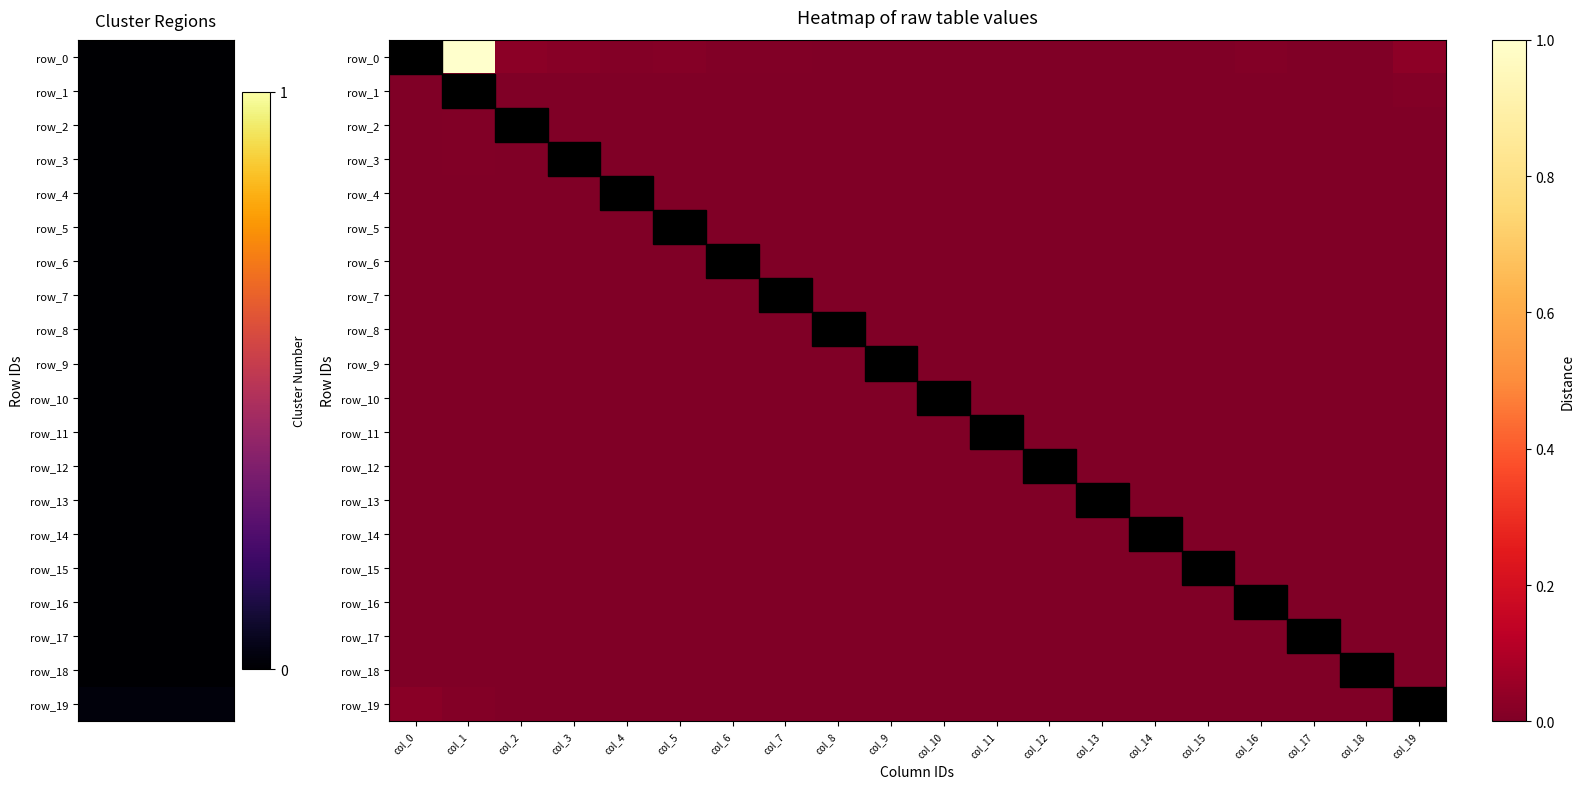

Is the value of row_9 at col_3 greater than the value of row_3 at col_15?

No